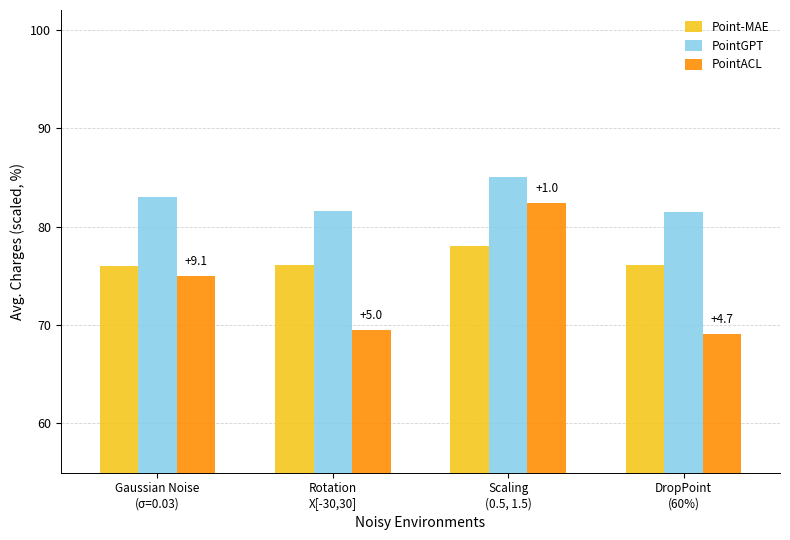

What is the average value of the PointACL series?

74.0